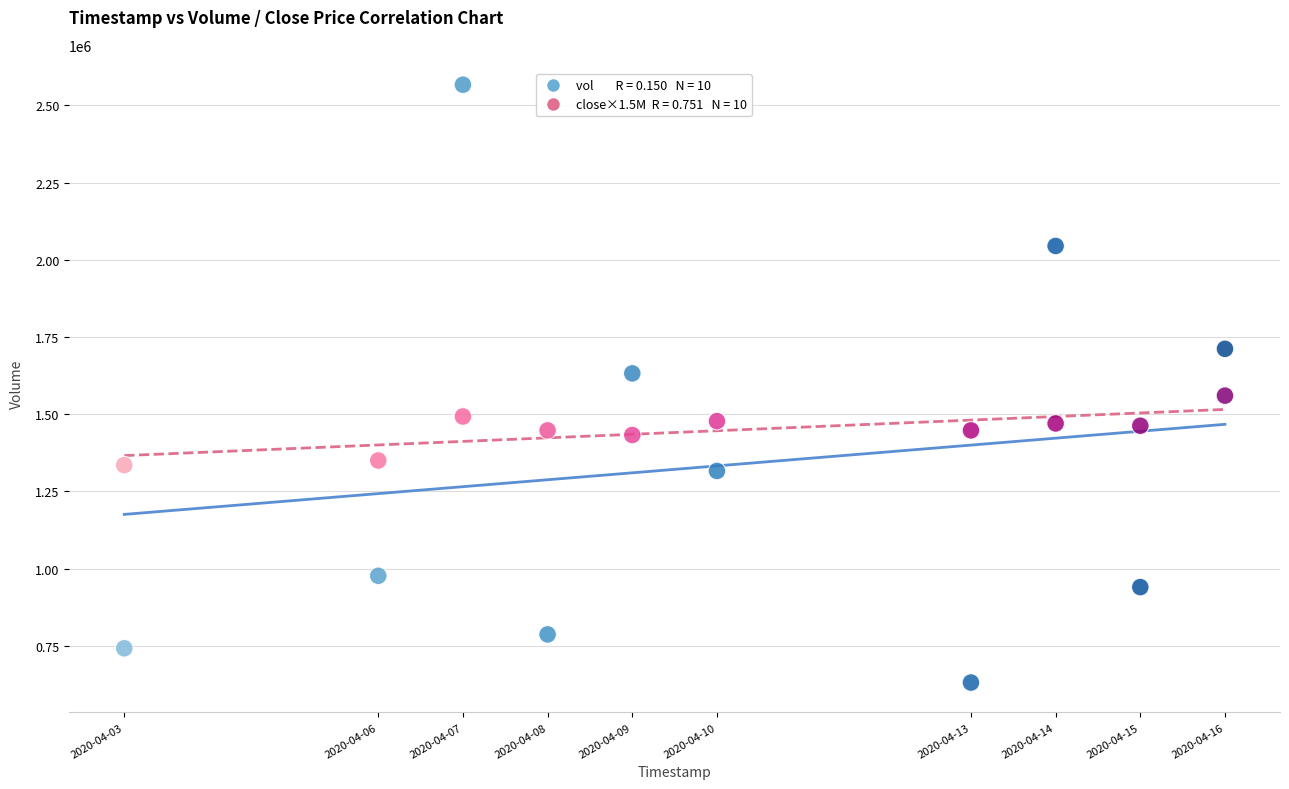

Across all data points, what is the range of Y values (max minus min)?

1936200